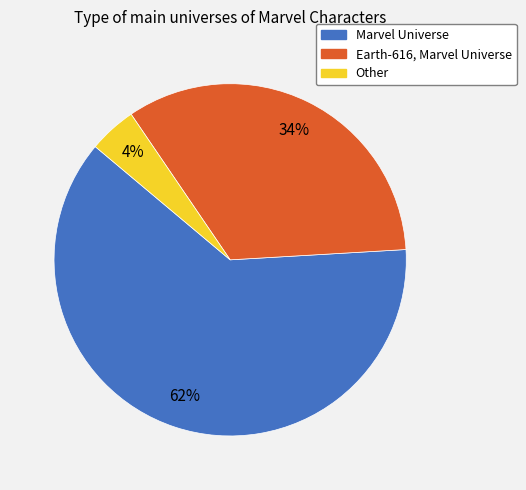

Which category accounts for the majority?

Marvel Universe